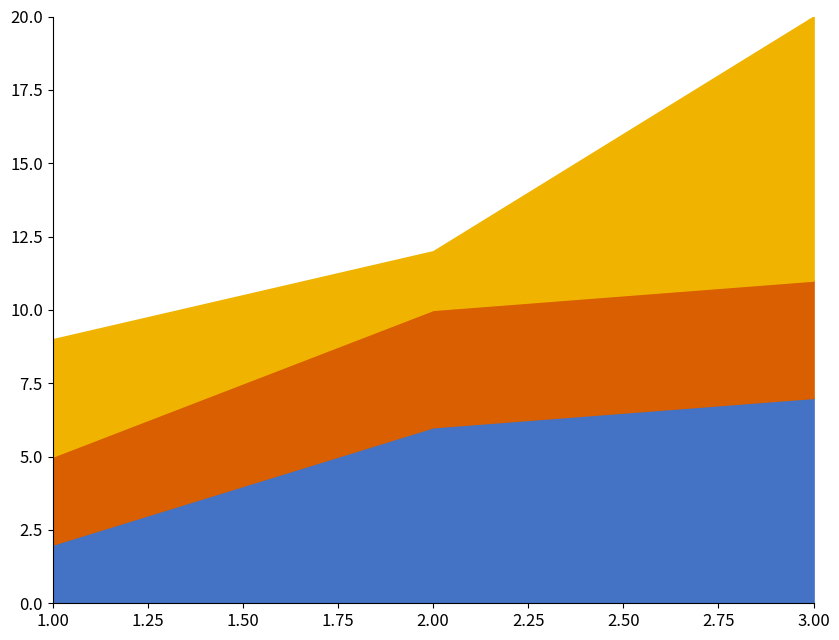

What is the value of the TIME_ID point at the 3rd from the left?

4